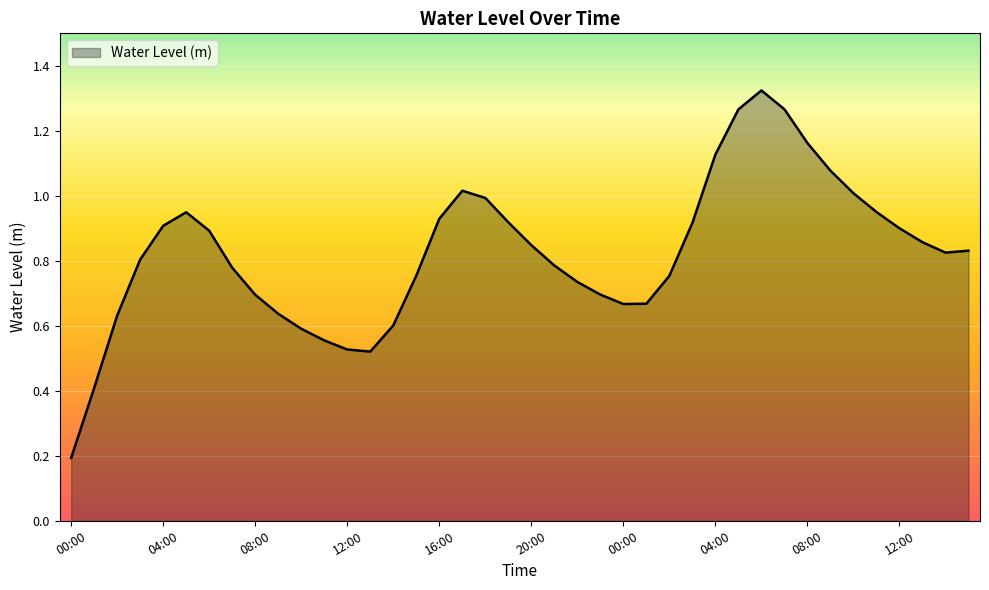

Count the number of data series in this chart.

1